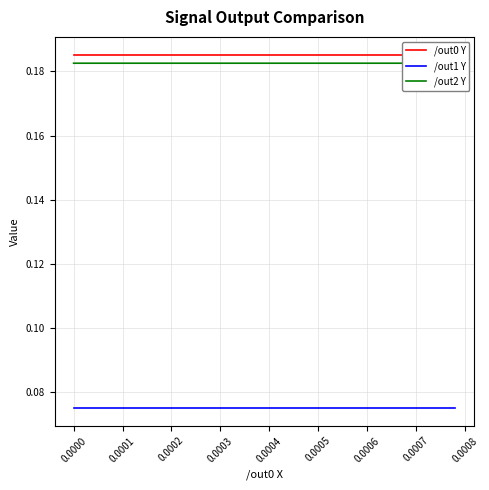

True or false: /out1 Y and /out2 Y cross at least once.

False